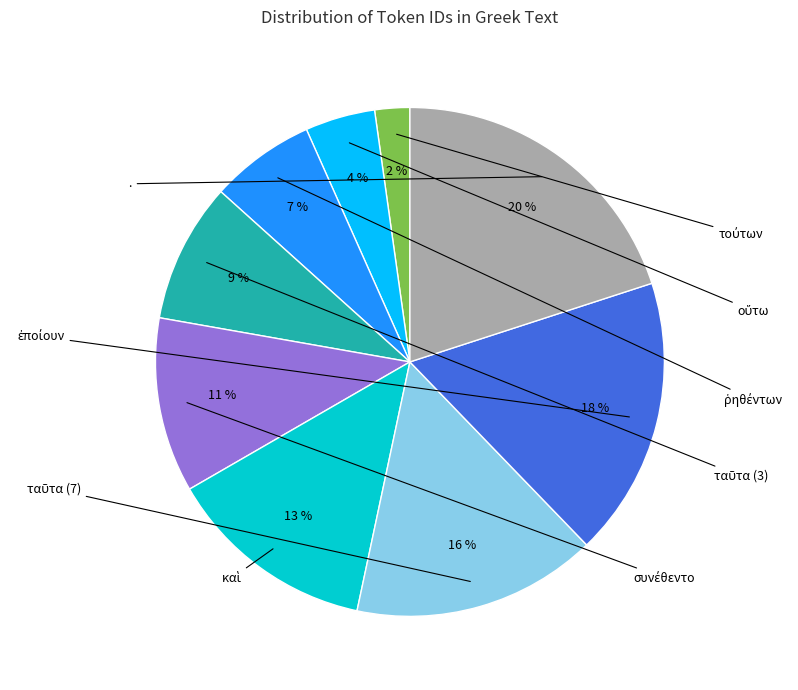

Does any single category account for the majority?

No